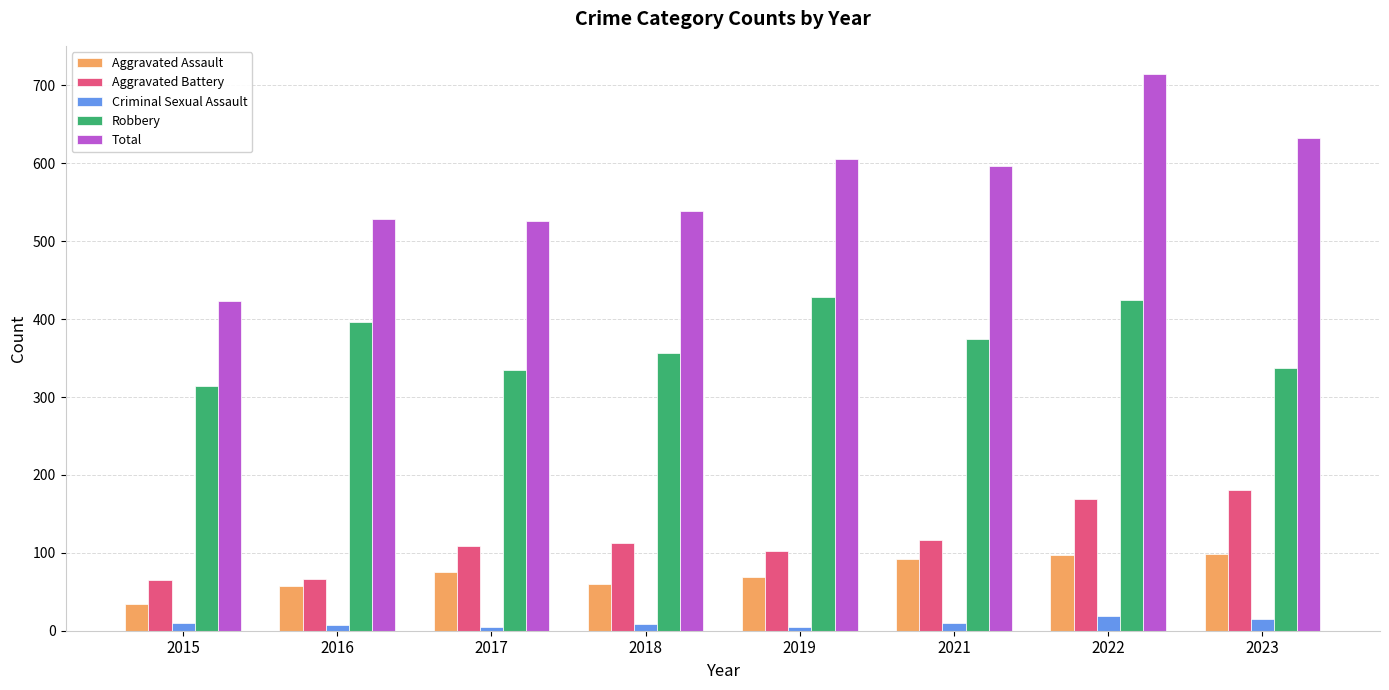

What are all the series names shown in the legend?

Aggravated Assault, Aggravated Battery, Criminal Sexual Assault, Robbery, Total